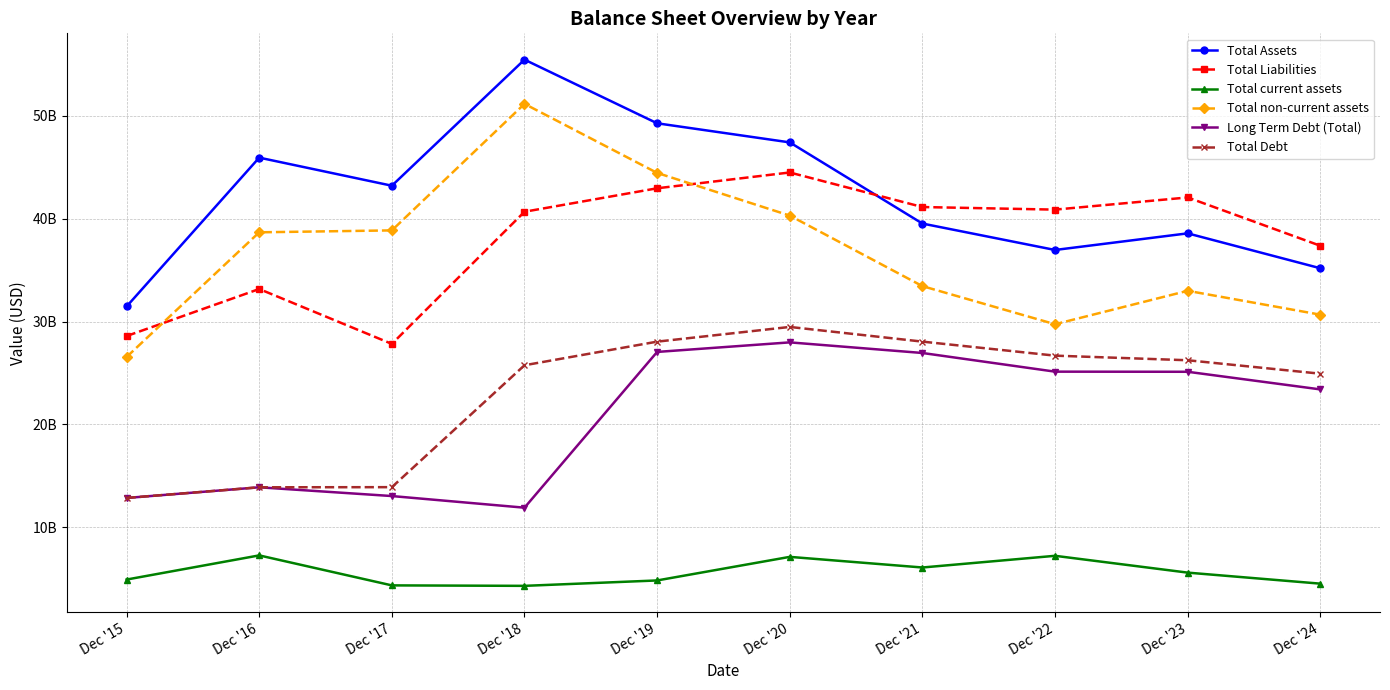

What are all the series names shown in the legend?

Total Assets, Total Liabilities, Total current assets, Total non-current assets, Long Term Debt (Total), Total Debt